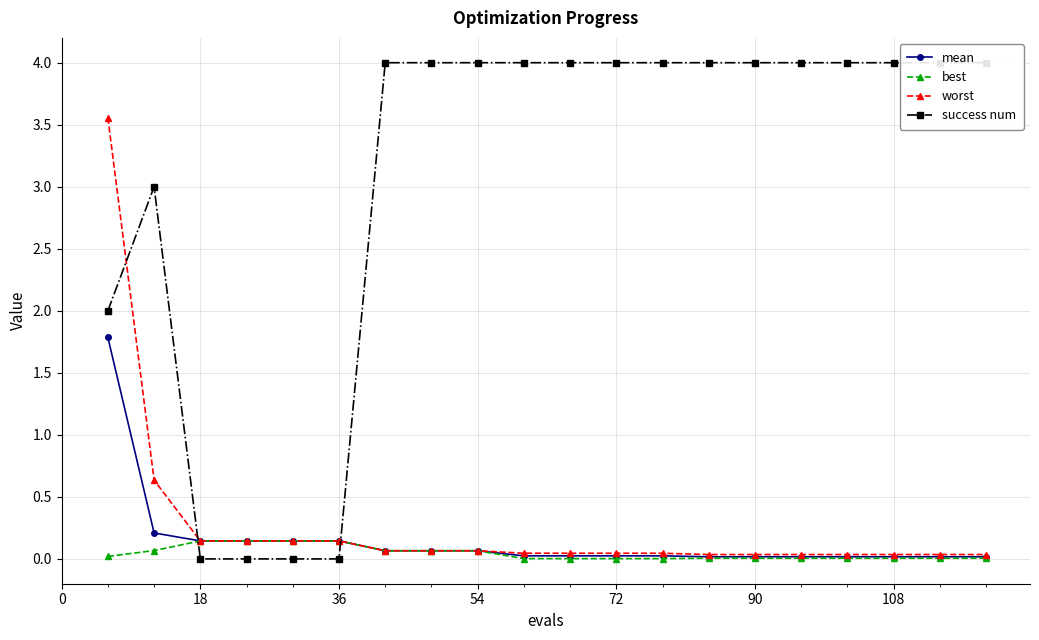

What is the greatest value displayed?

4.0